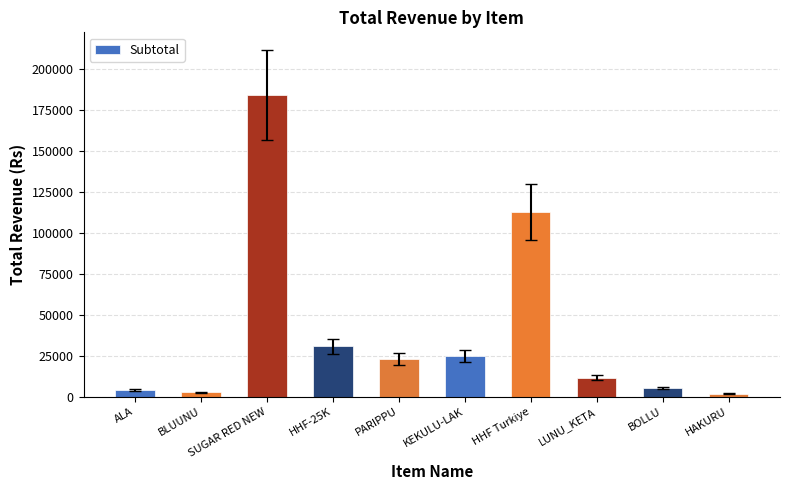

What is the minimum value shown in the chart?

1850